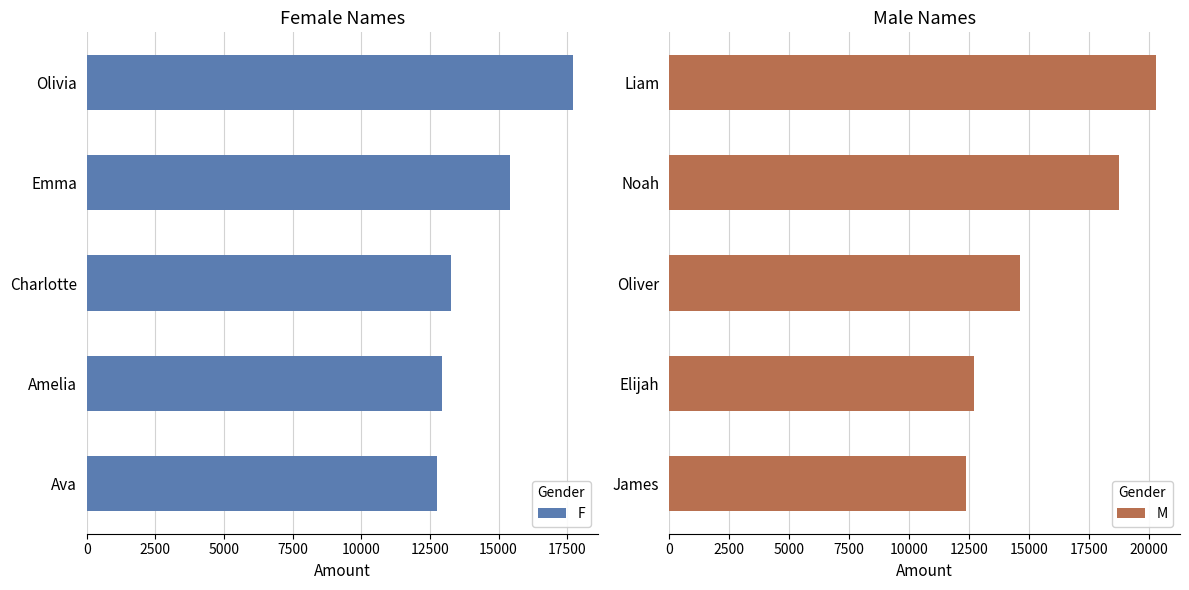

Reading left to right, what are all the values shown in this chart?

F: 17728	15433	13285	12952	12759
M: 20272	18739	14616	12708	12367